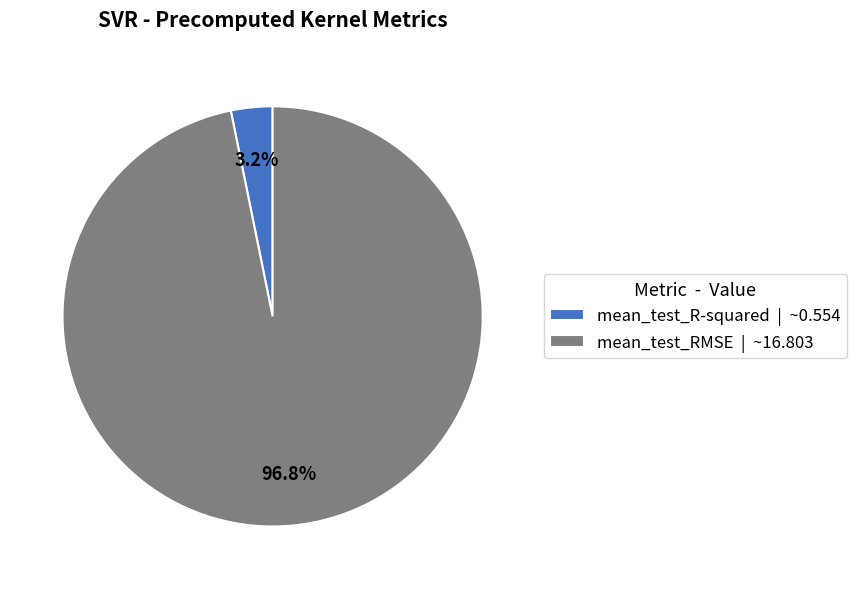

How many segments does this pie chart have?

2